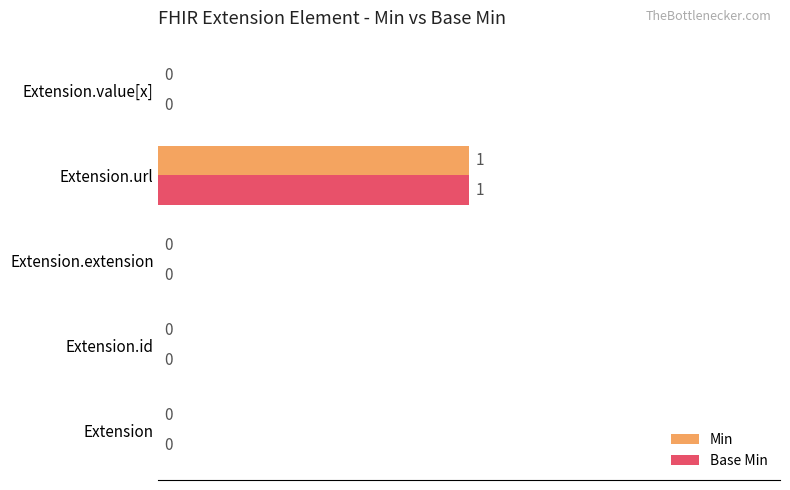

Is the value of Min at Extension.value[x] greater than the value of Base Min at Extension.url?

No